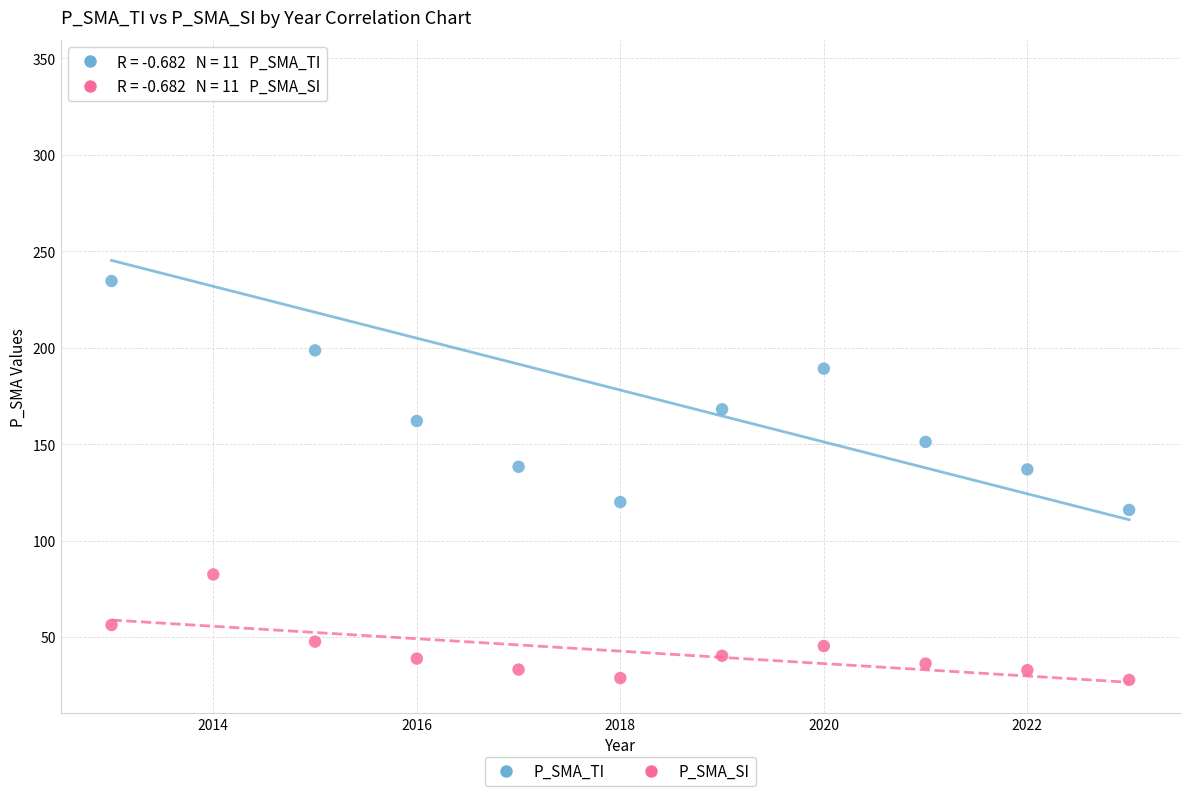

In the P_SMA_TI series, what Y value is closest to 229?

234.6